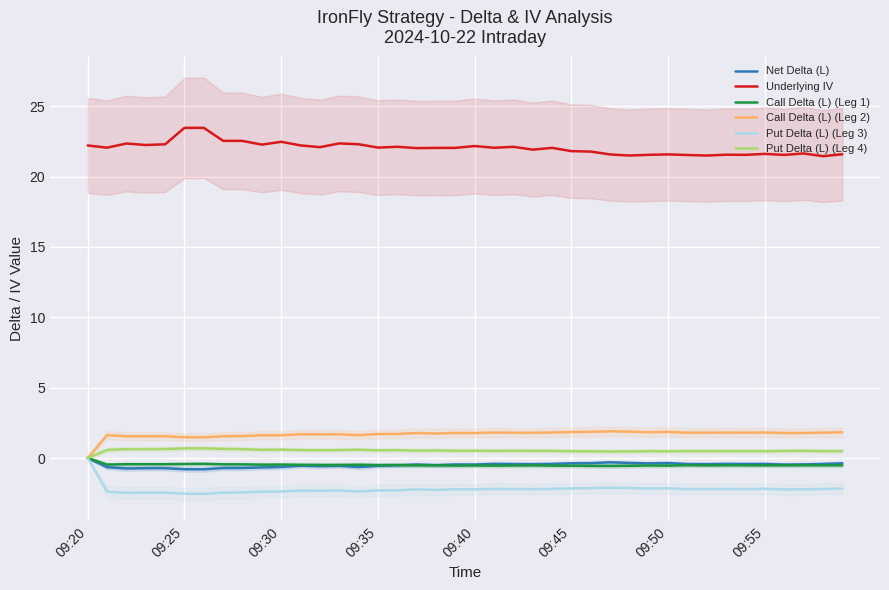

True or false: Put Delta (L) (Leg 4) and Net Delta (L) intersect in this chart.

False